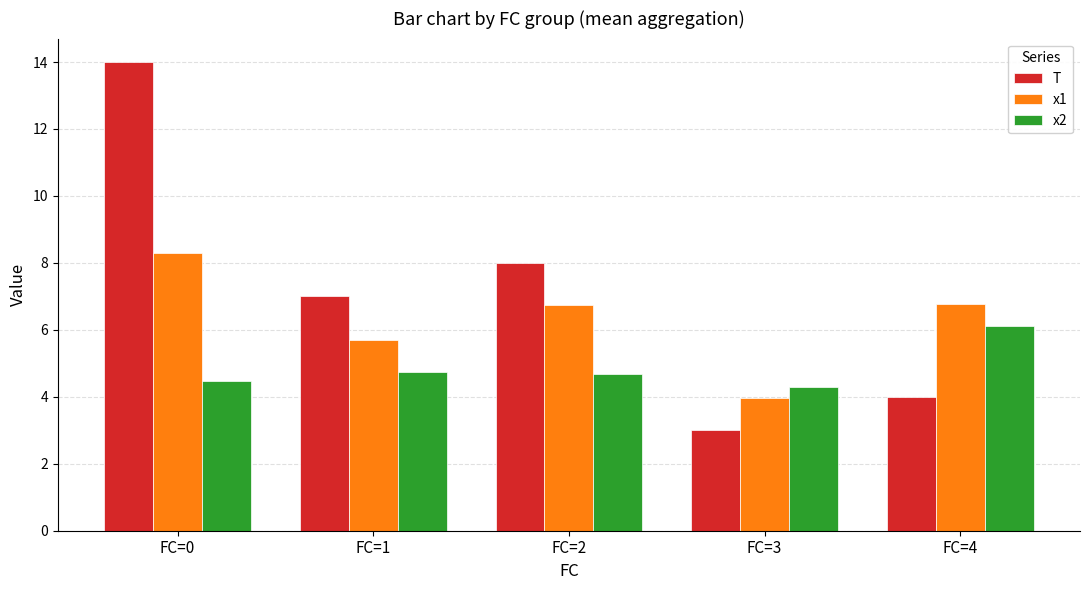

Rank the series at FC=3 from lowest to highest value.

T, x1, x2